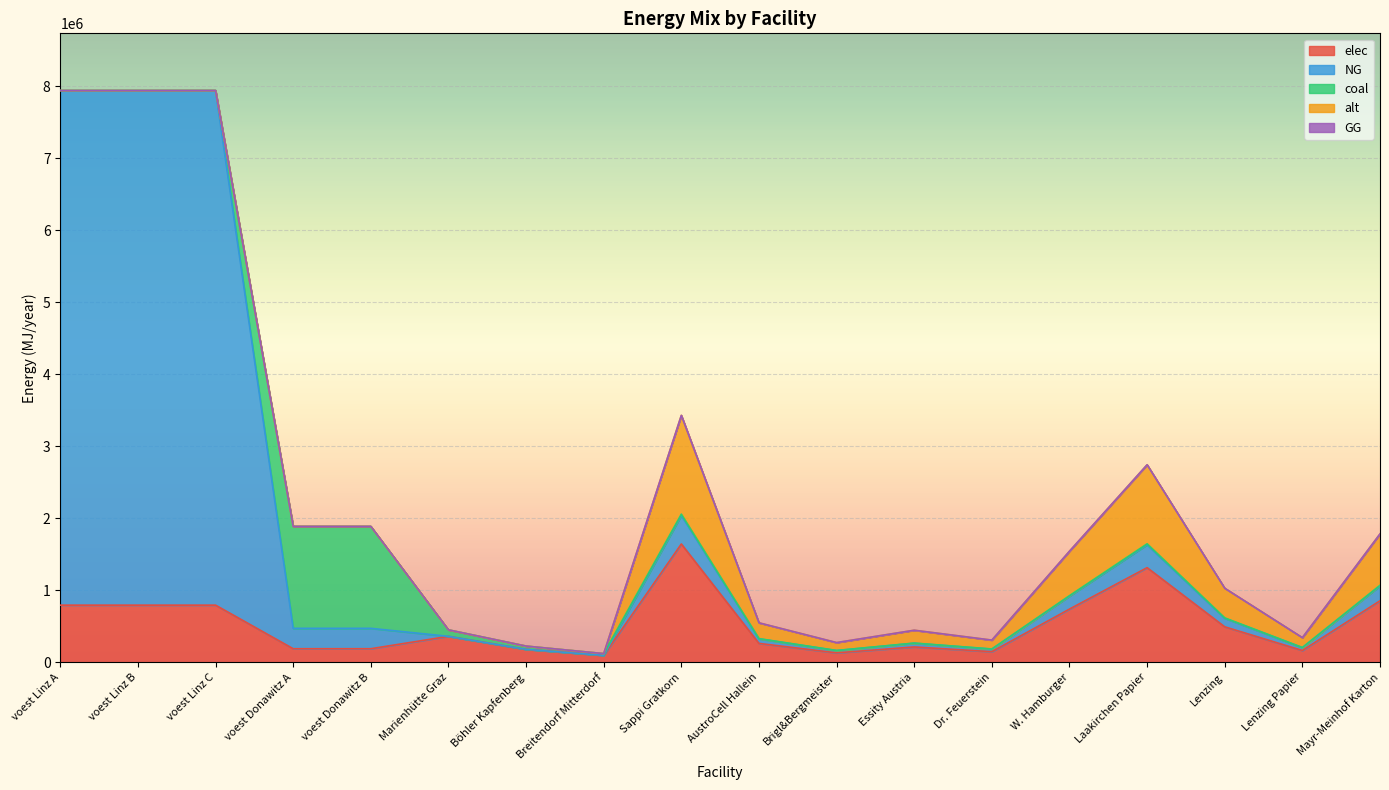

Is it true that coal equals 4797.4 at AustroCell Hallein?

False